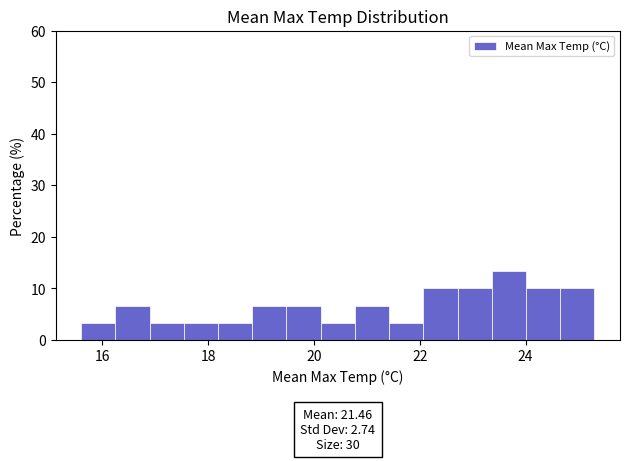

Read against the x-axis, roughly where is the centre of the tallest bar?

23.6